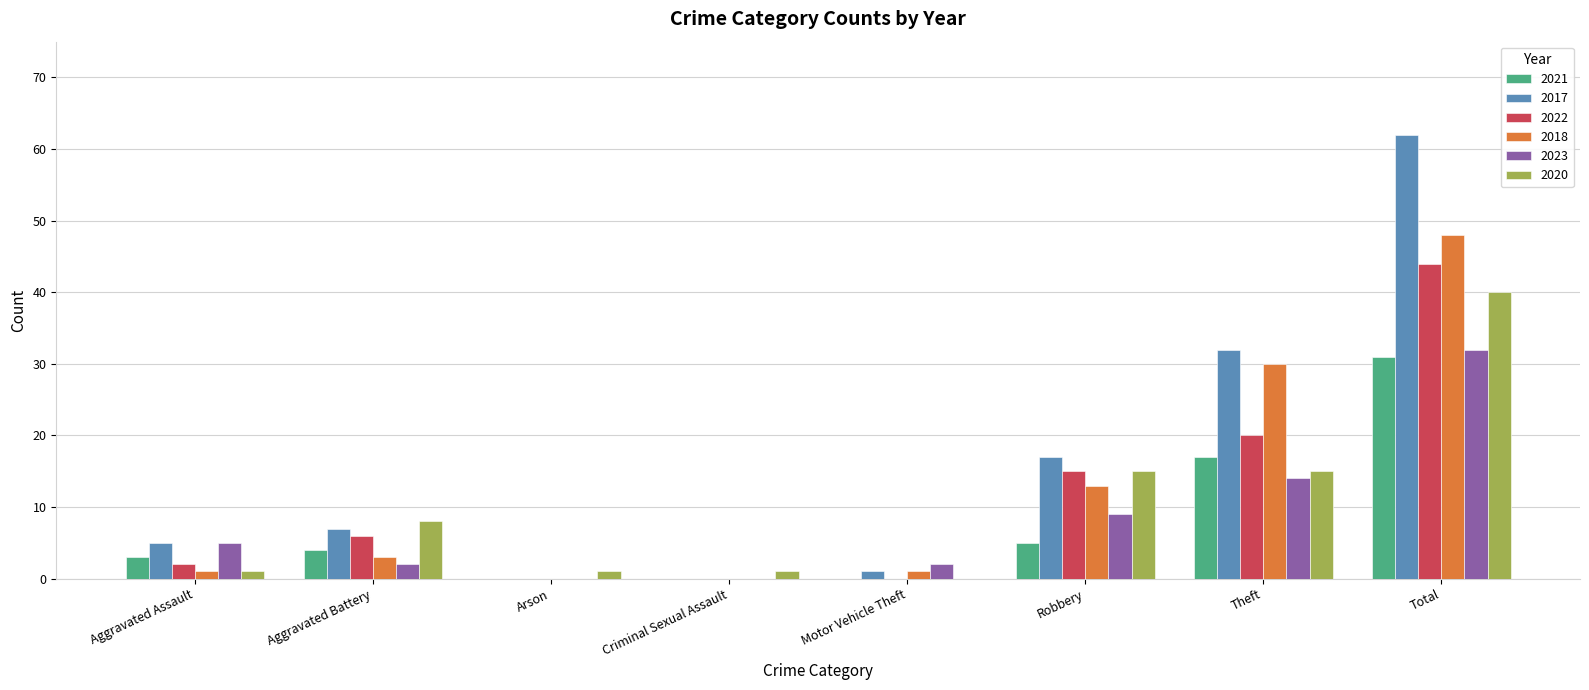

Which series has the largest range (max minus min)?

2017